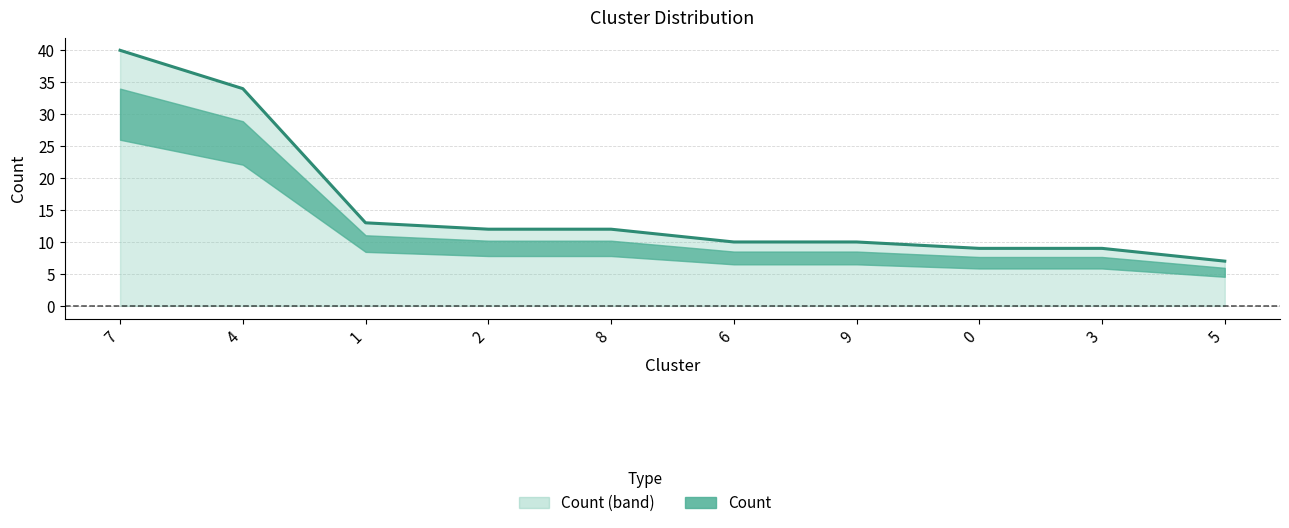

Is it true that the value at 8 is 12?

True